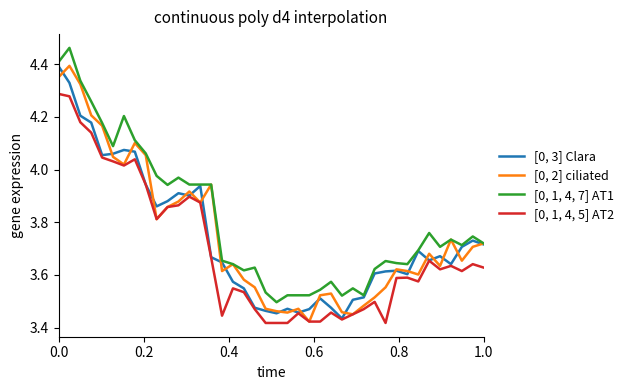

List the series in order of their peak value, highest first.

[0, 1, 4, 7] AT1, [0, 2] ciliated, [0, 3] Clara, [0, 1, 4, 5] AT2